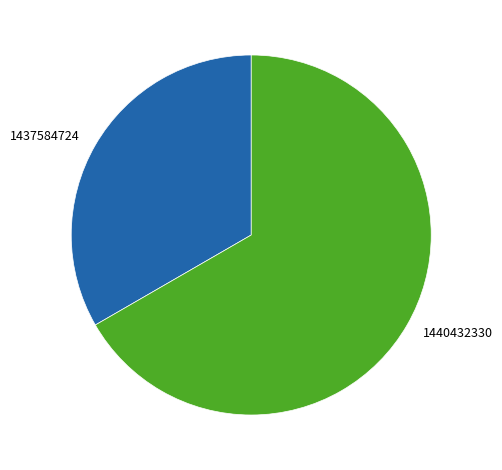

True or false: 1440432330 accounts for 54% of the total.

False